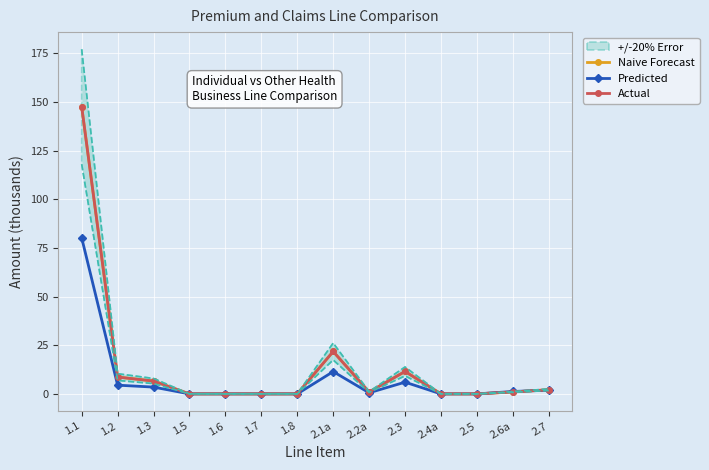

Between 1.7 and 2.6a, which is larger?

2.6a